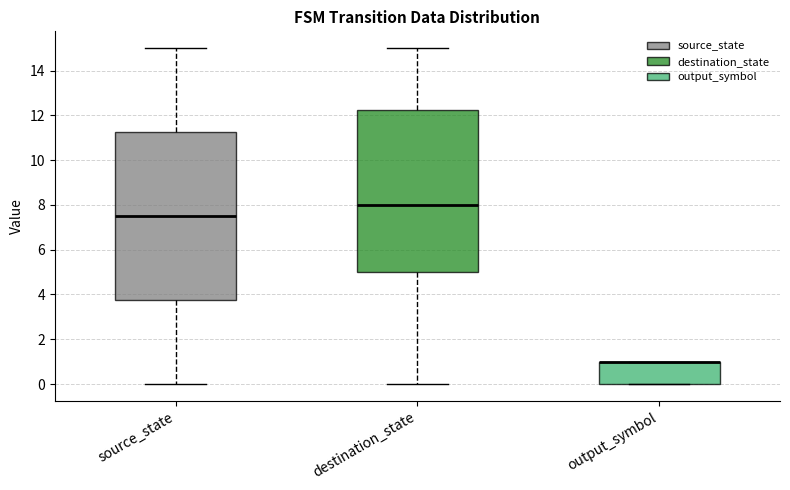

Reading left to right, read every box against the y-axis: the position of its median line, the range the box covers, and the ends of its whiskers. The values are not printed on the chart, so give them approximately, as read against the axis.

source_state: median 7.6, box 3.8 to 11.2, whiskers 0.0 to 15.0
destination_state: median 8.0, box 5.0 to 12.2, whiskers 0.0 to 15.0
output_symbol: median 1.0 (drawn on the box's upper edge), box 0.0 to 1.0, whiskers 0.0 to 1.0